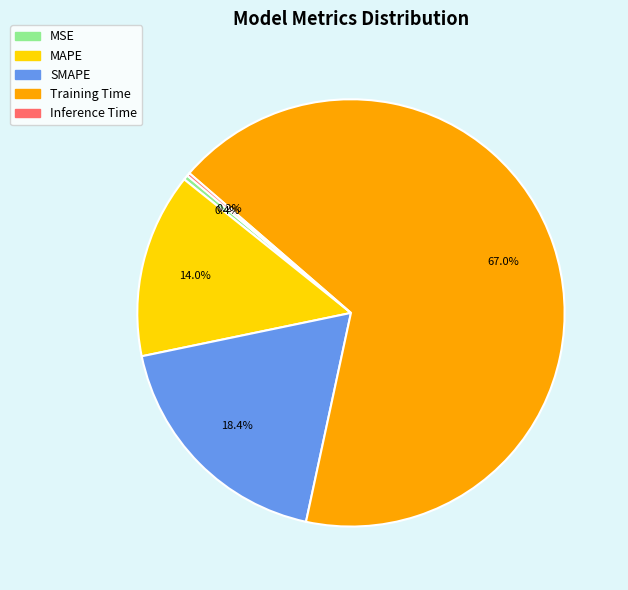

What percentage is the Training Time slice, to the nearest percent?

67%